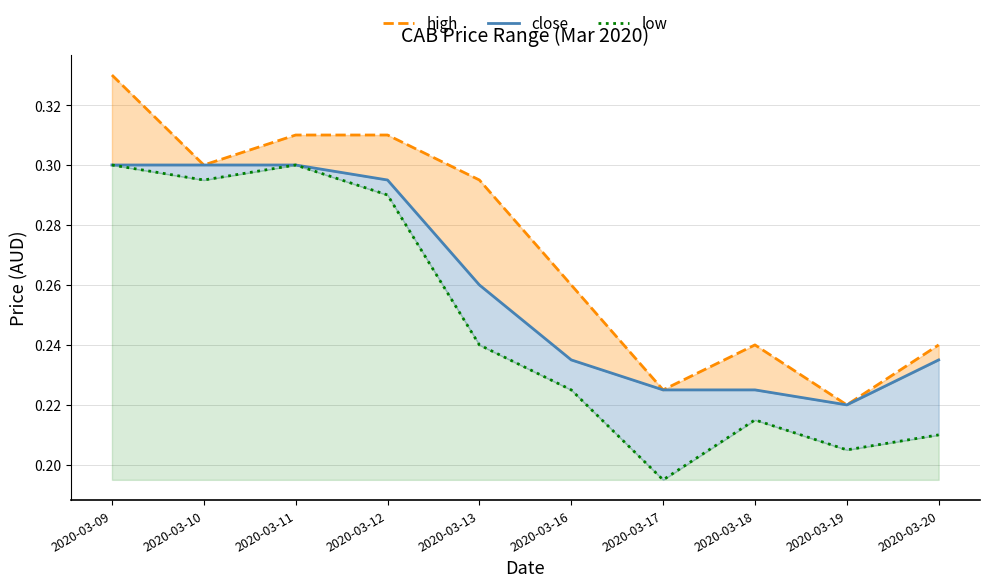

At which label is close closest to 0?

2020-03-19